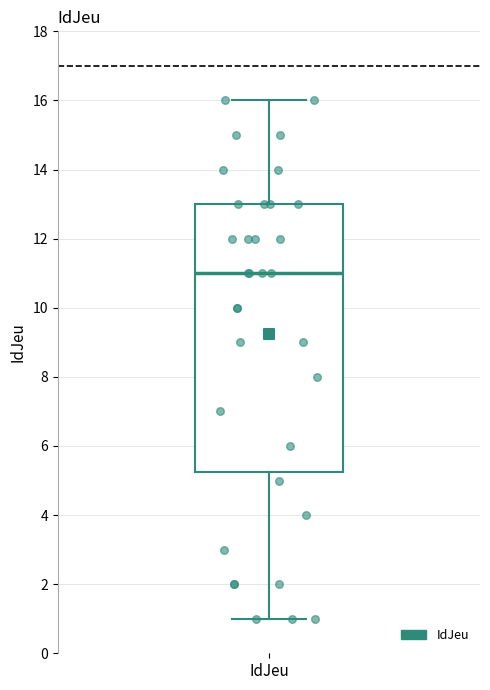

Transcribe this box plot: give where the median line is, the range the box spans, and where the two whiskers end, as read against the y-axis. The values are not printed on the chart, so give them approximately, as read against the axis.

median 11.0, box 5.2 to 13.0, whiskers 1.0 to 16.0